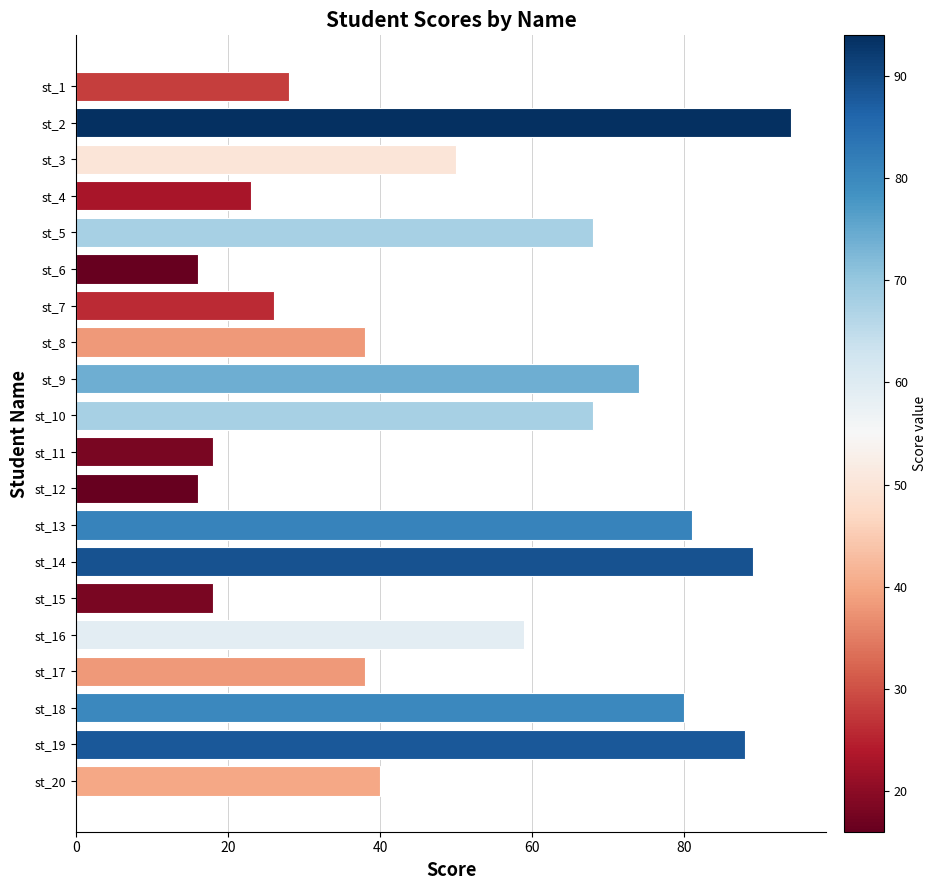

What is the sum of all values?

1012